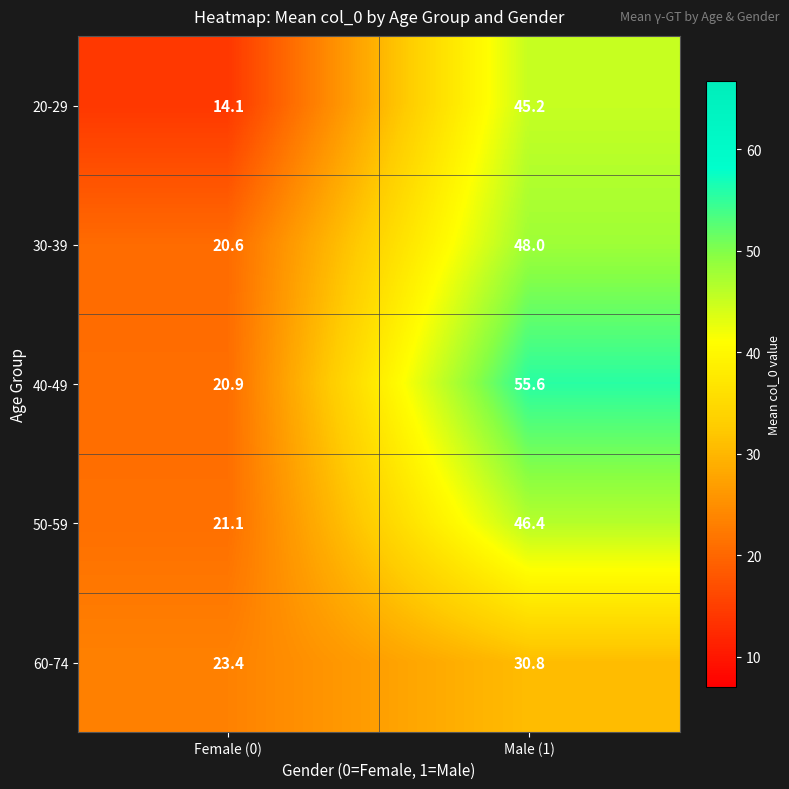

List the series in order of their peak value, lowest first.

60-74, 20-29, 50-59, 30-39, 40-49